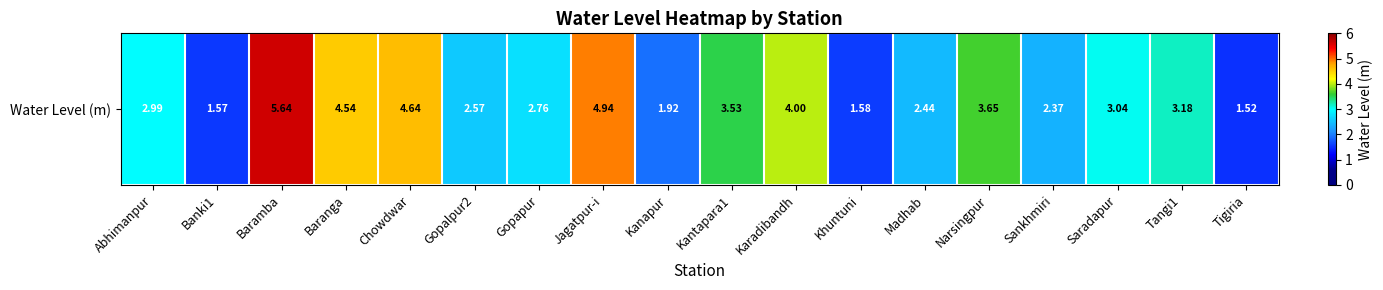

The value at Tangi1 is 3.2. True or false?

True